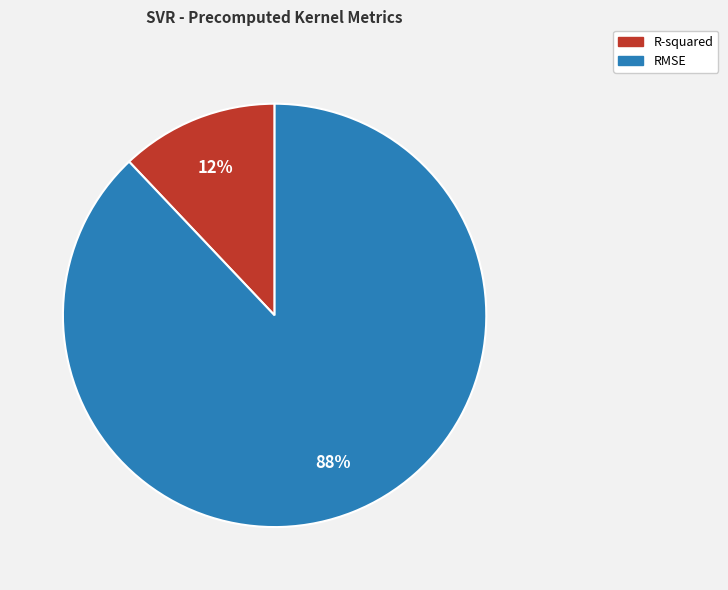

How many segments does this pie chart have?

2